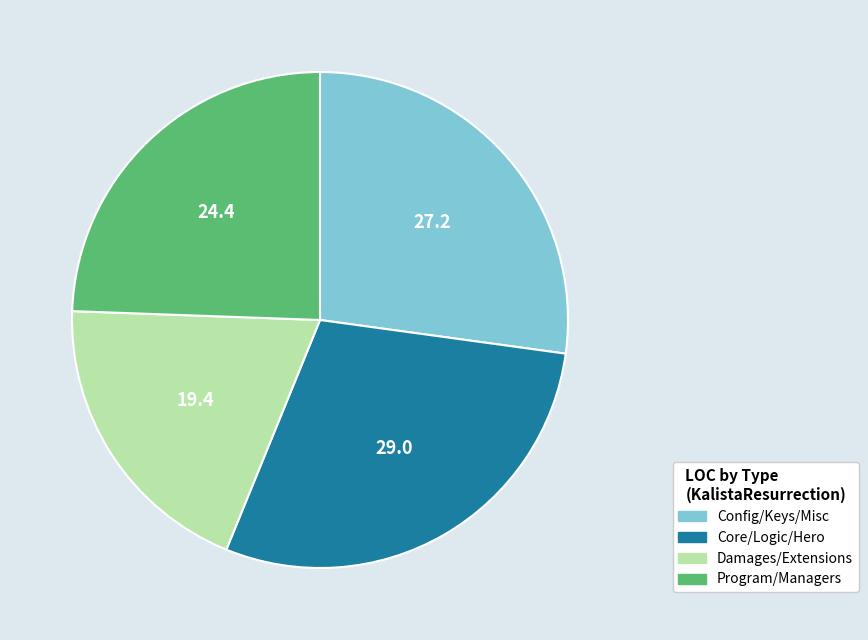

Is there any slice that represents more than half of the pie?

No